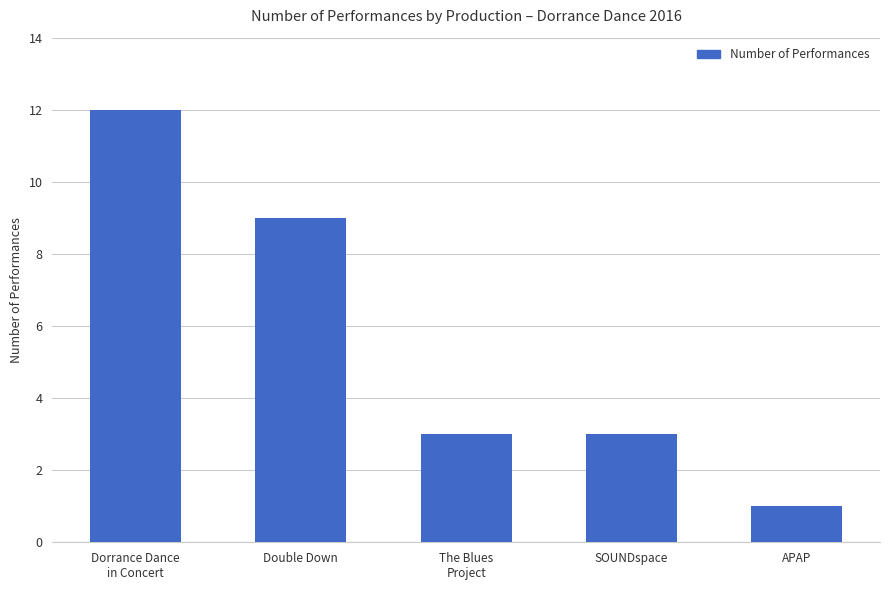

How many values are between 3 and 9?

3